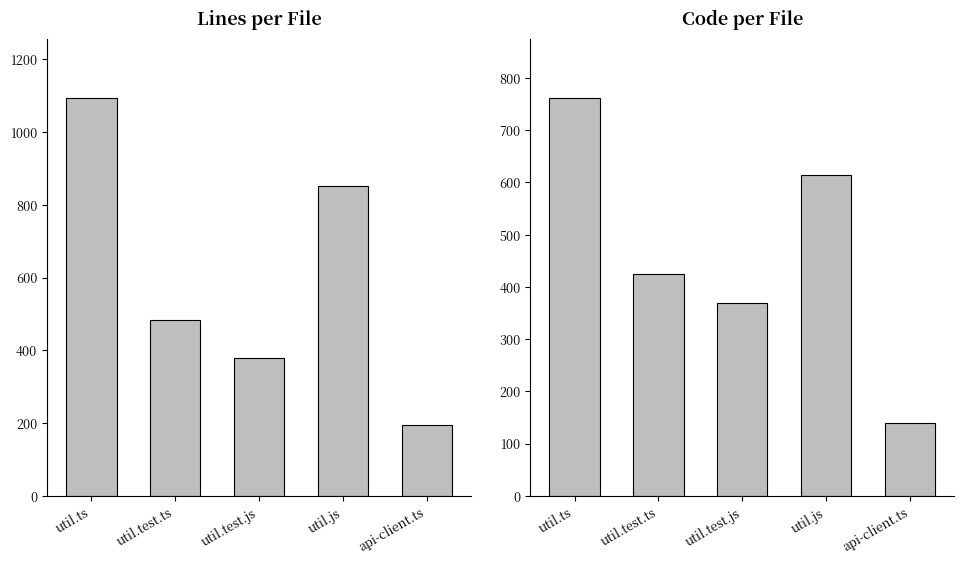

How many values in the Lines series exceed 484?

2